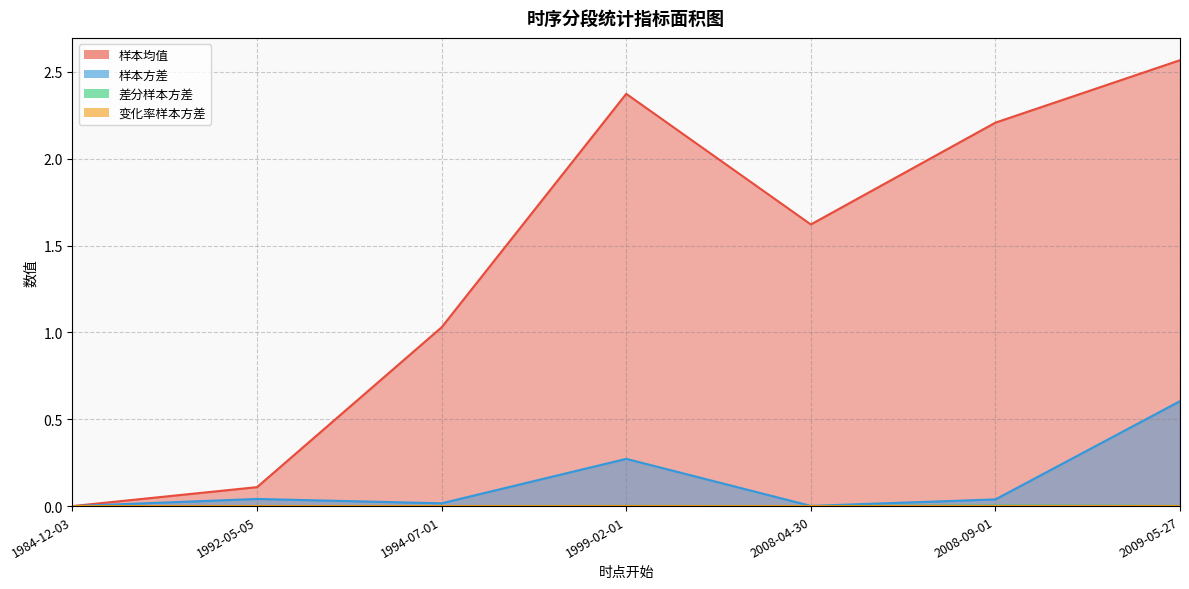

True or false: 变化率样本方差 and 样本方差 cross at least once.

True